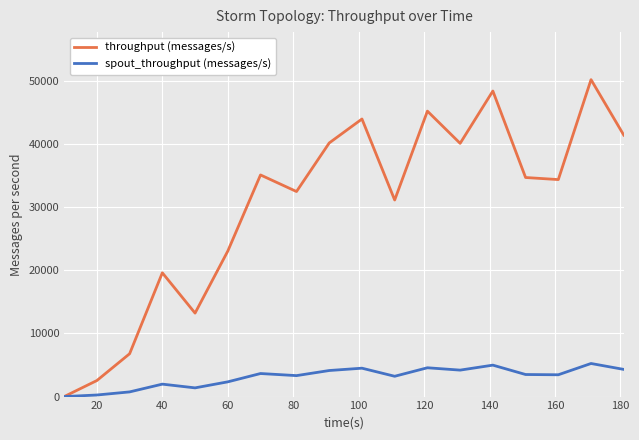

List the series in order of their overall mean, highest first.

throughput (messages/s), spout_throughput (messages/s)